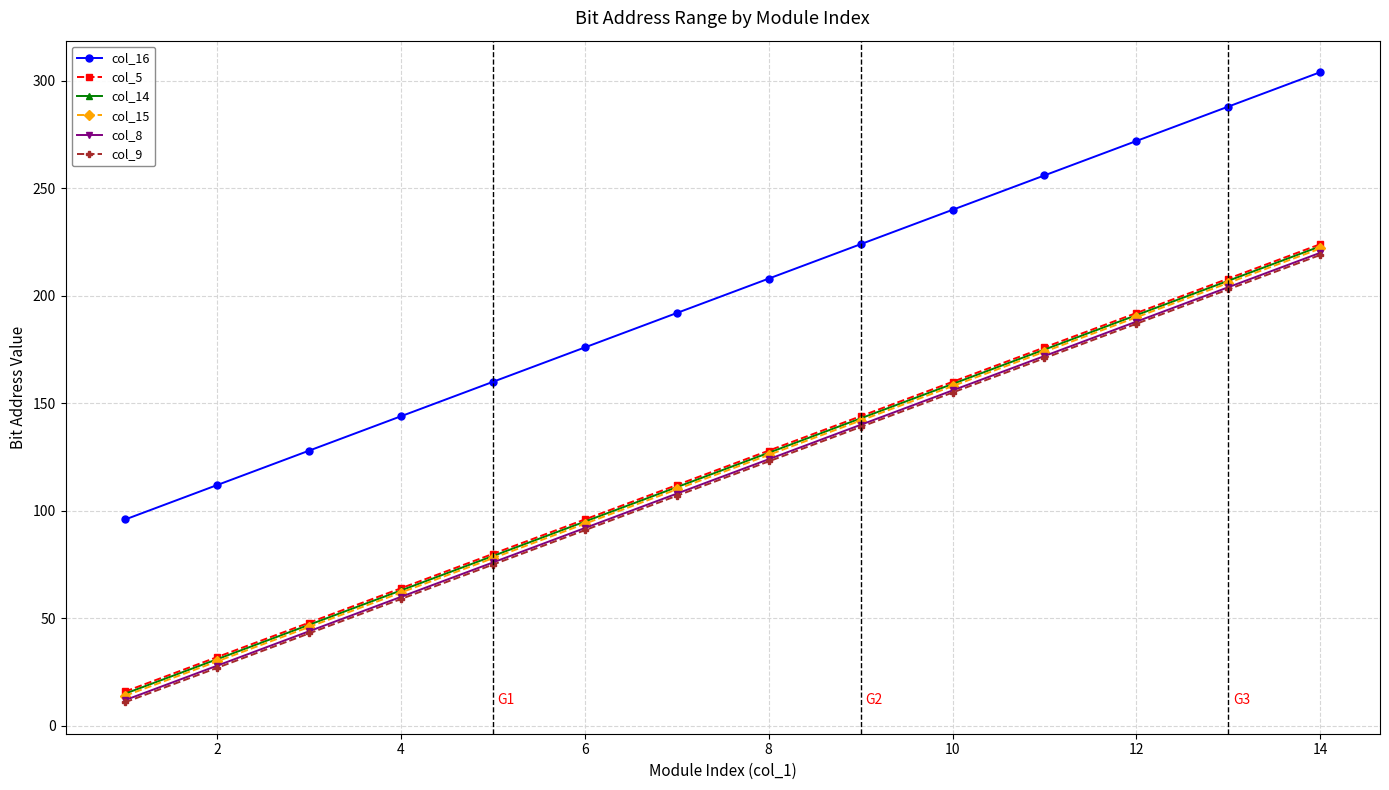

Which series has the largest total across all categories?

col_16